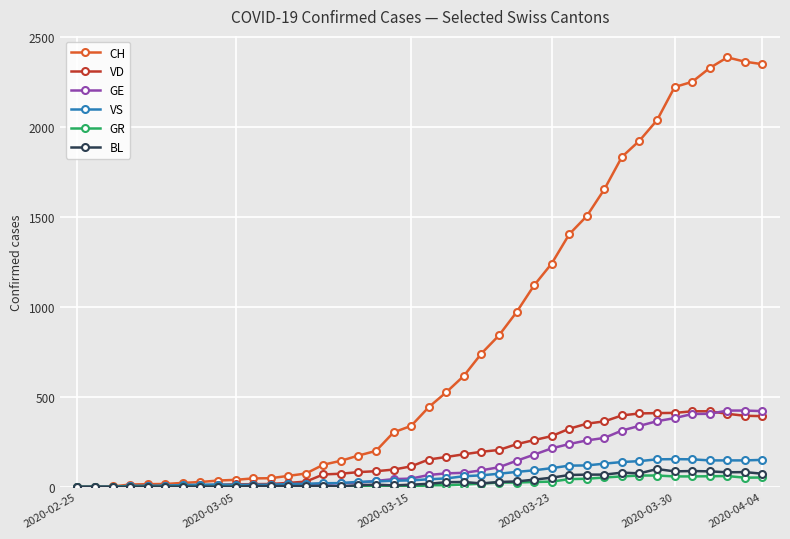

Which series has the widest spread of values?

CH